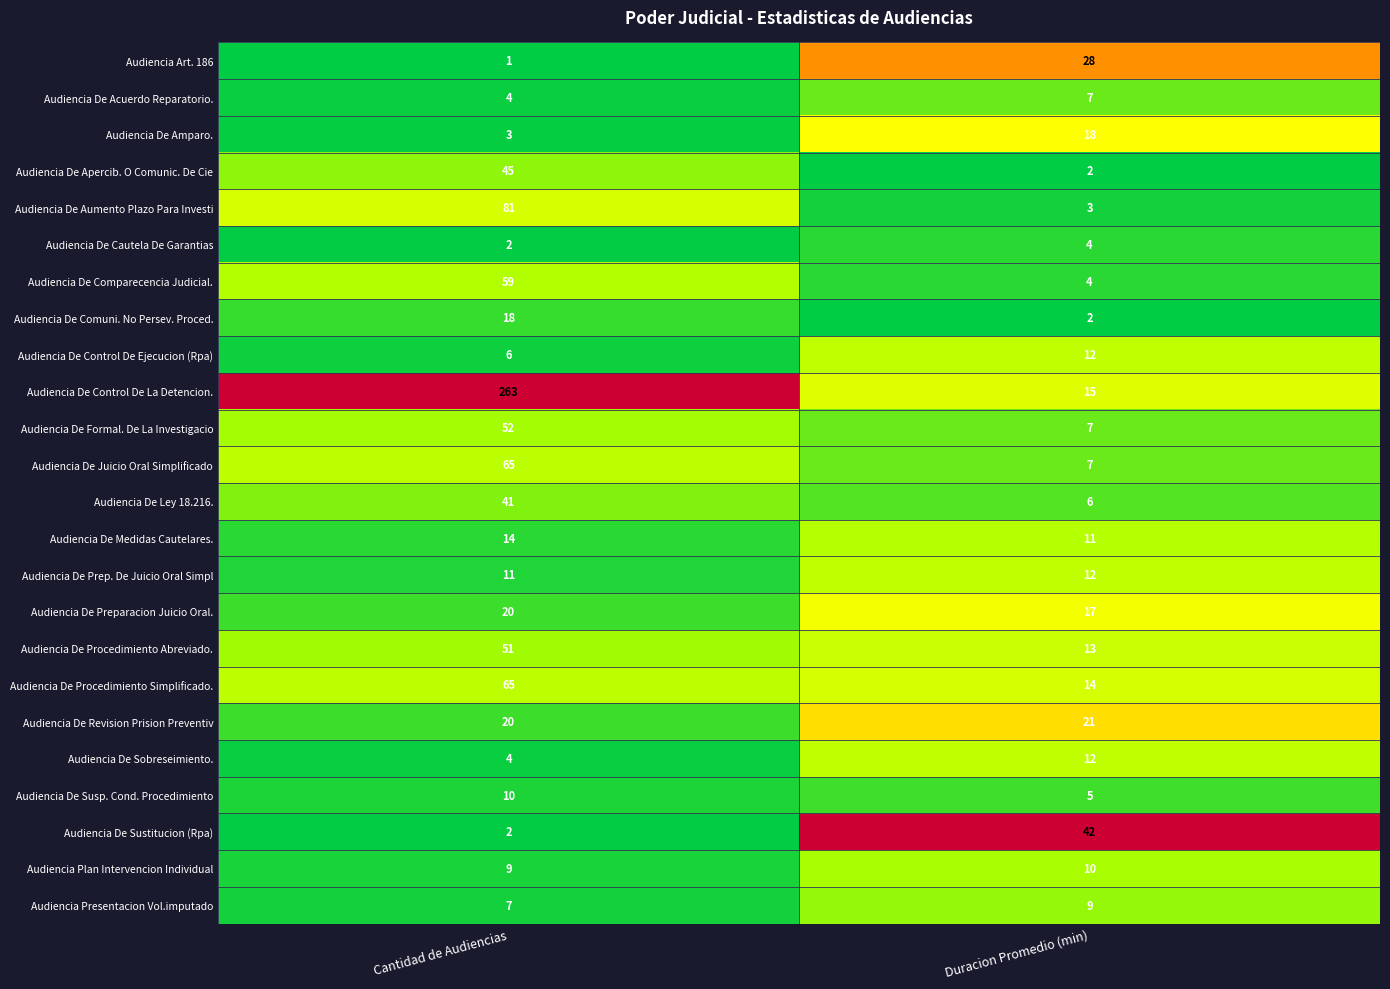

What is the total value across all series at Cantidad de Audiencias?

853